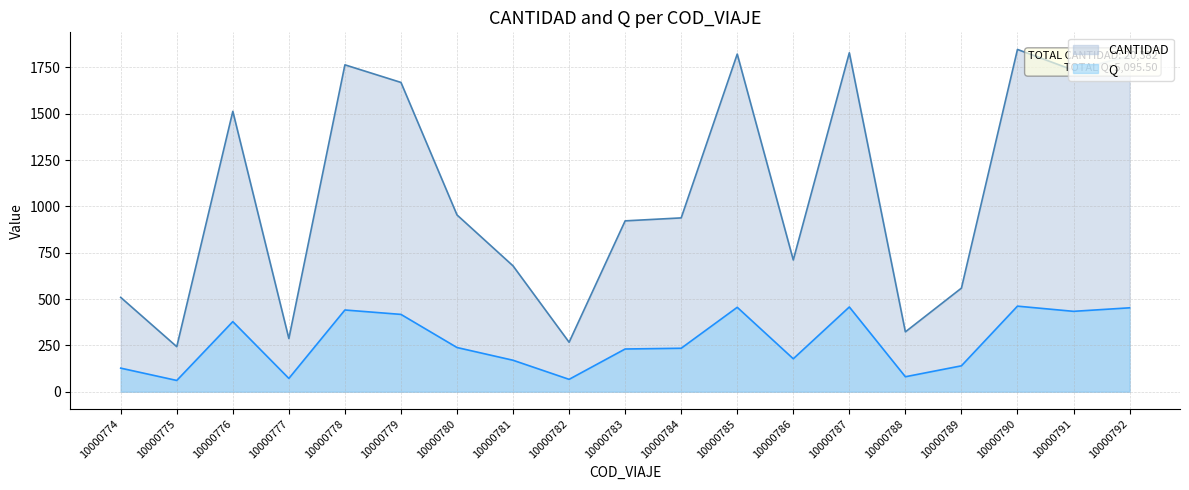

Does the chart have visible grid lines?

Yes